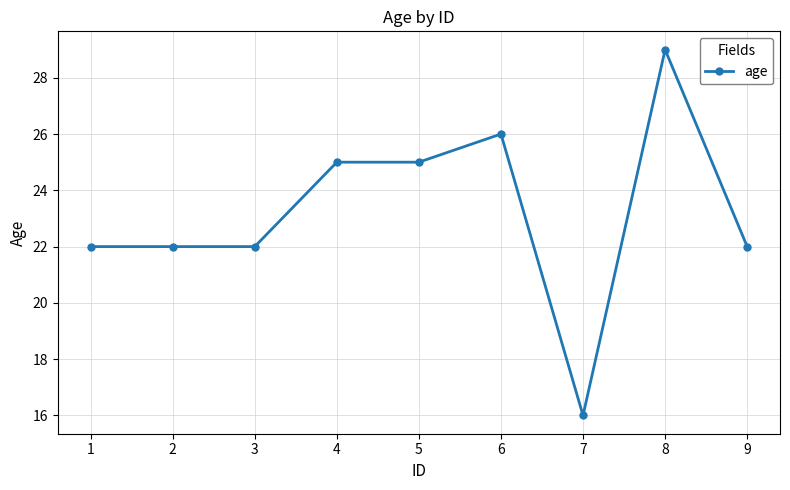

Approximately how many times larger is the value at 8 compared to 5?

1.2